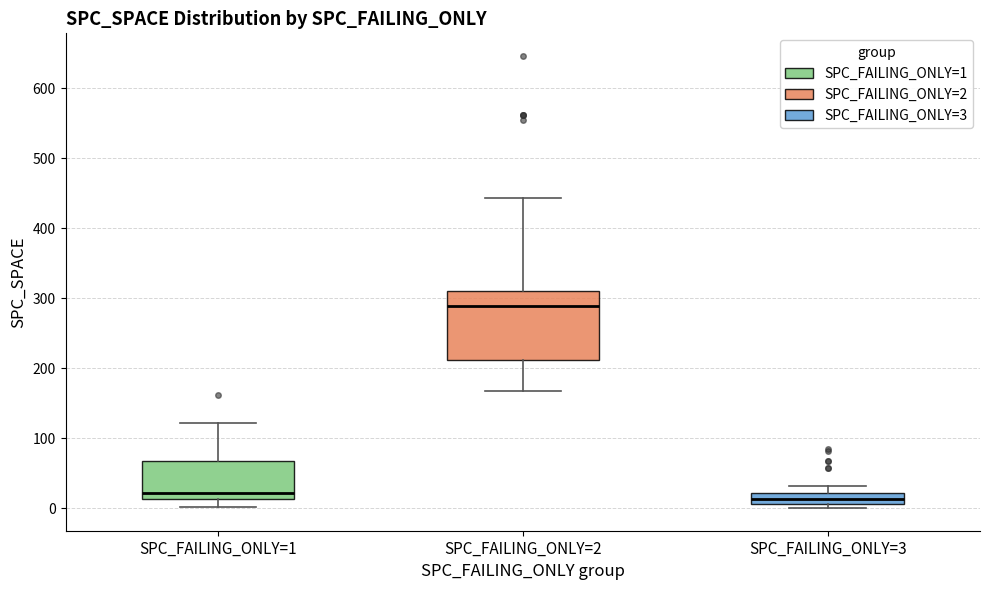

Where does the median line of the box for SPC_FAILING_ONLY=1 sit on the y-axis? The values are not printed on the chart, so give them approximately, as read against the axis.

20